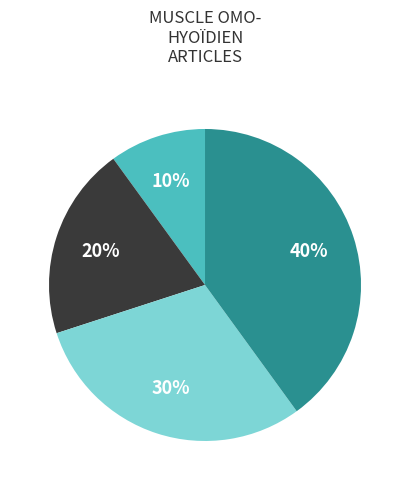

Does any single category account for the majority?

No